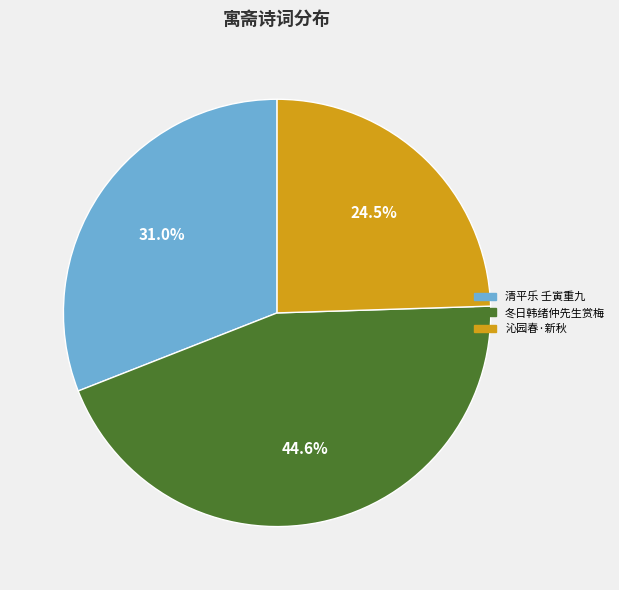

Combined, do 清平乐 壬寅重九 and 冬日韩绪仲先生赏梅 account for over 50%?

Yes